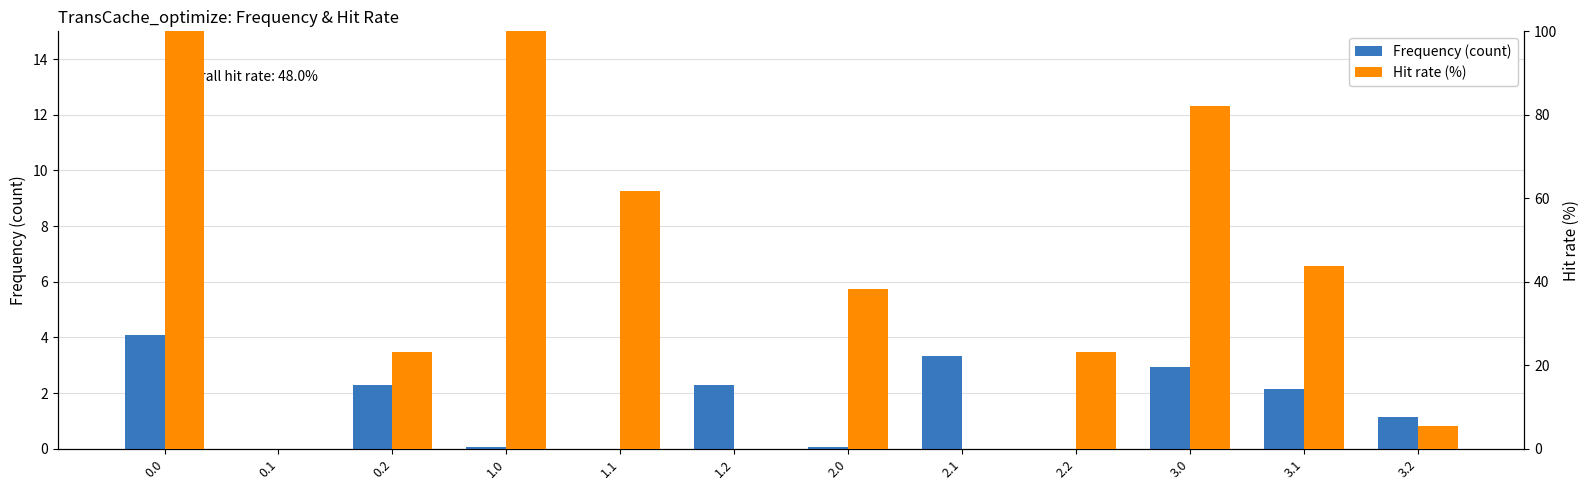

True or false: Frequency (count) has a value of 2.2 at 3.1.

True